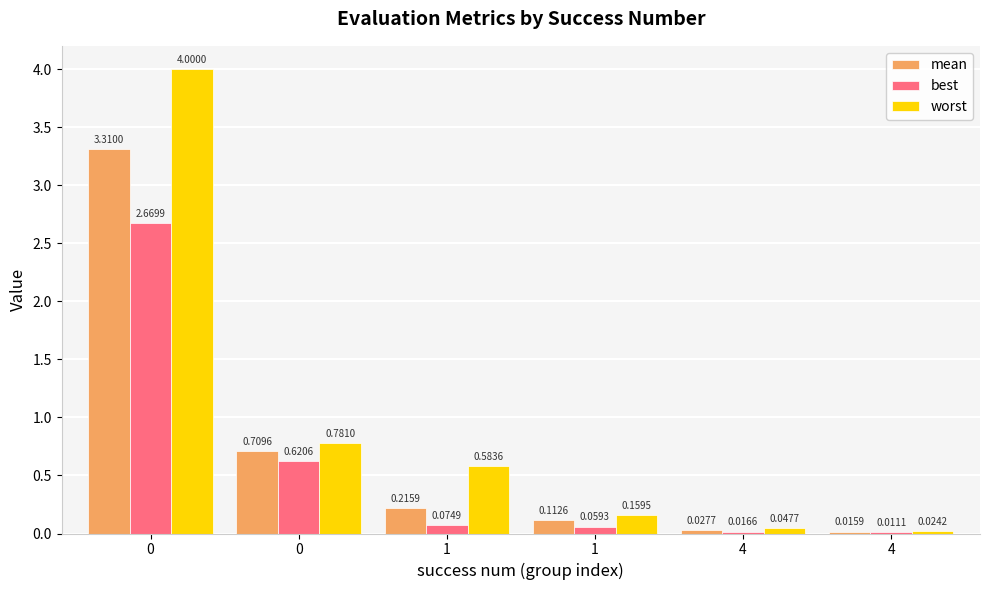

What is the total value across all series at 4?

0.1